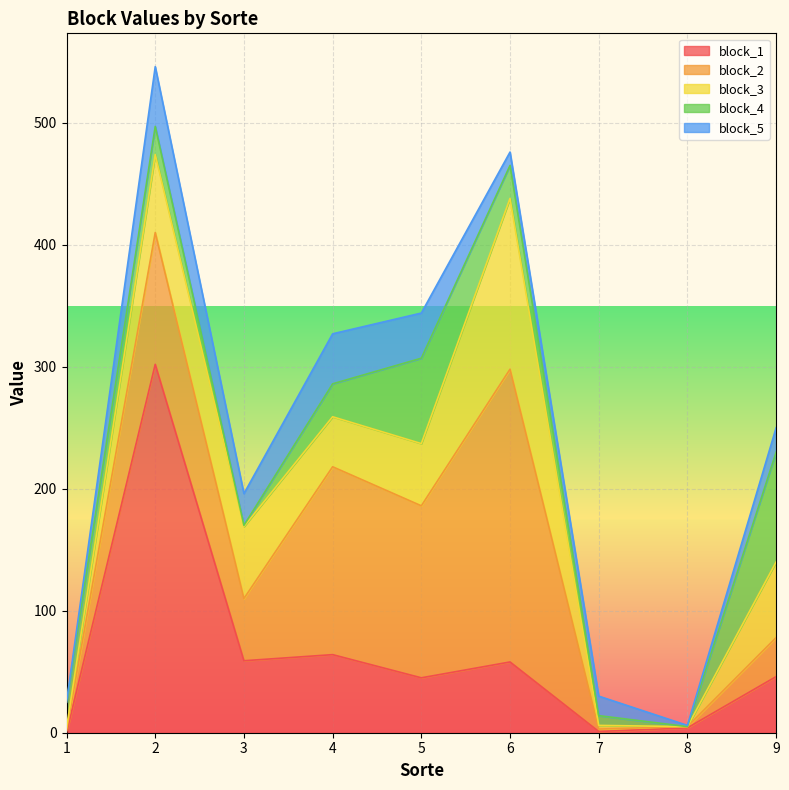

What are all the series names shown in the legend?

block_1, block_2, block_3, block_4, block_5